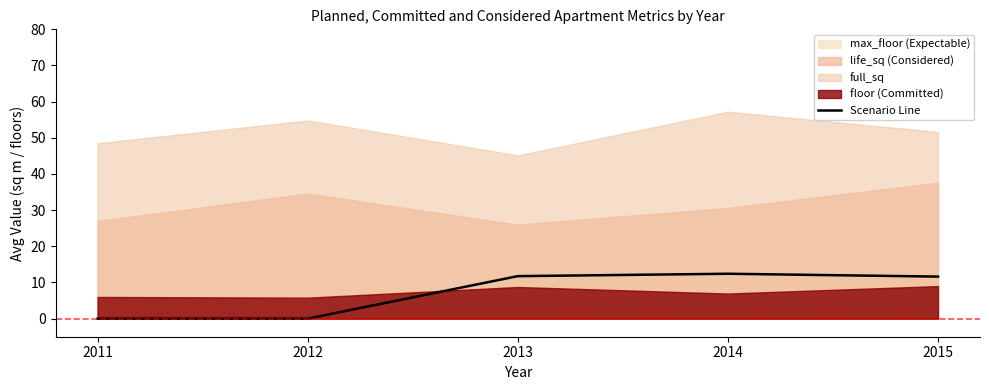

How many positive values are there?

3